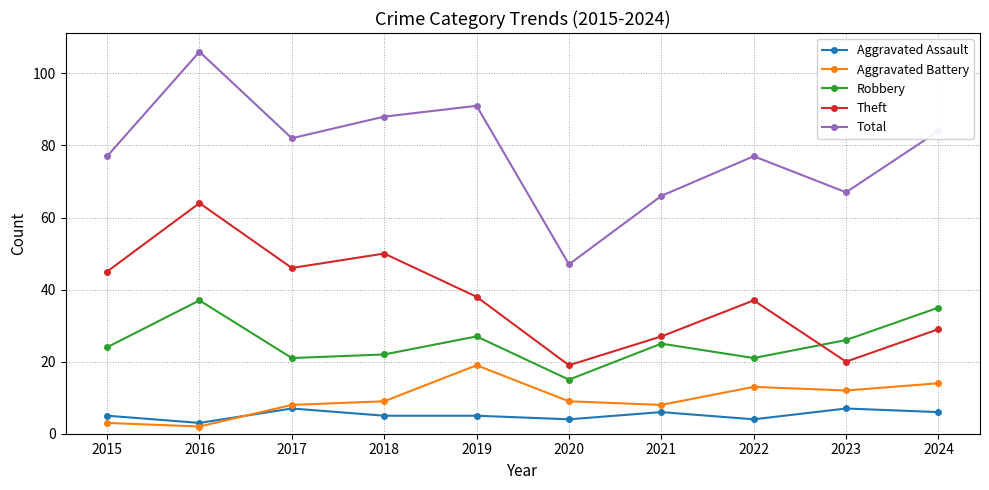

True or false: Theft and Aggravated Assault cross at least once.

False